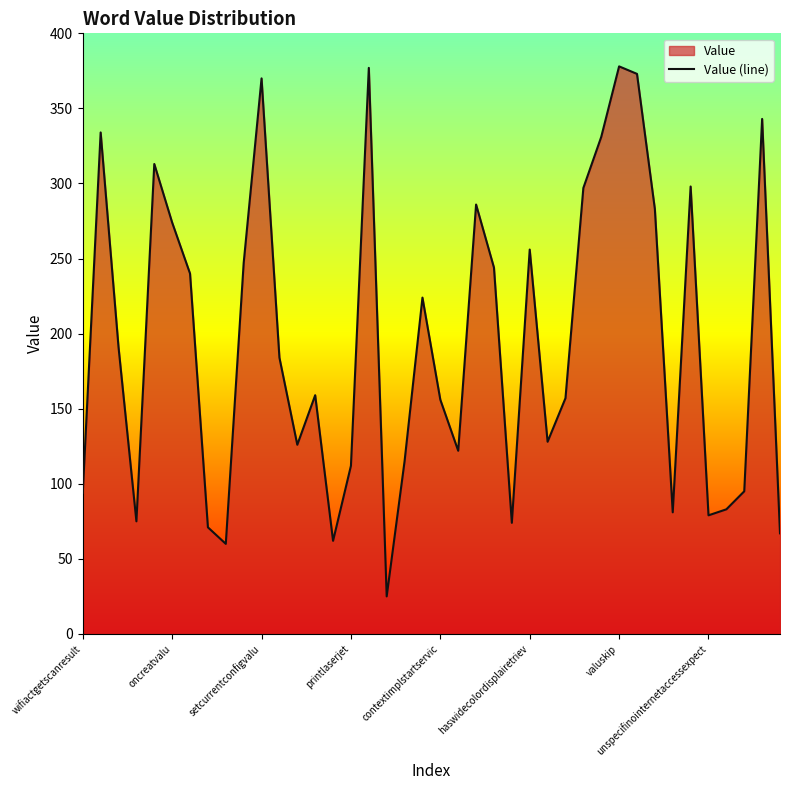

What is the minimum value shown in the chart?

25